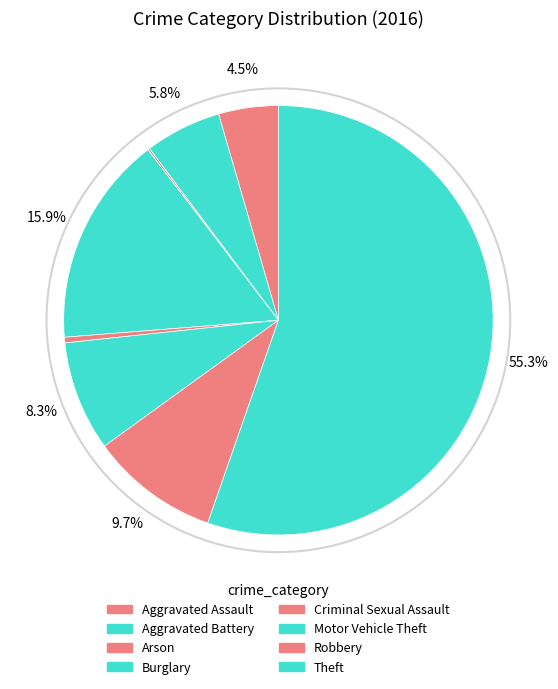

To the nearest percent, what is the combined percentage of Motor Vehicle Theft and Robbery?

18%